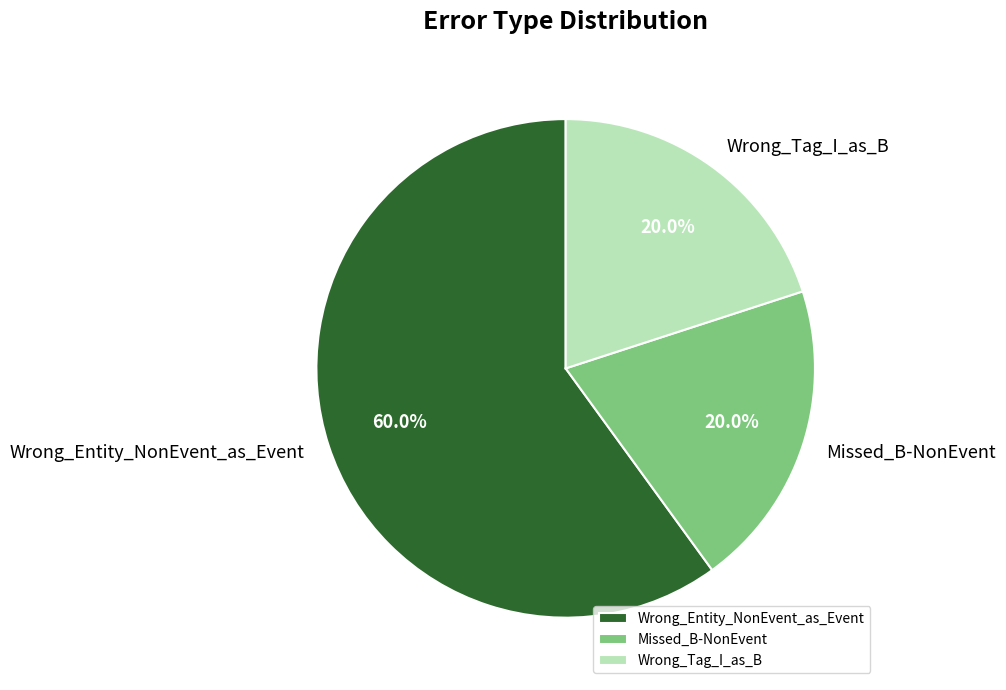

To the nearest percent, what is the combined percentage of Wrong_Tag_I_as_B and Wrong_Entity_NonEvent_as_Event?

80%